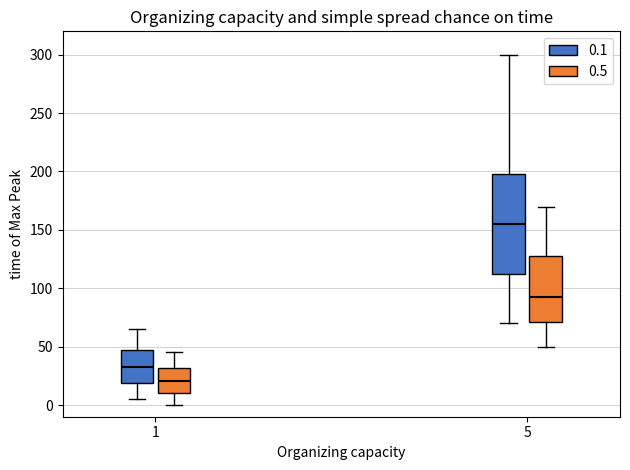

Reading left to right, transcribe this box plot: for each box, give where its median line is, the range the box spans, and where its two whiskers end, as read against the y-axis. The values are not printed on the chart, so give them approximately, as read against the axis.

1 (0.1): median 35, box 20 to 45, whiskers 5 to 65
1 (0.5): median 20, box 10 to 30, whiskers 0 to 45
5 (0.1): median 155, box 115 to 200, whiskers 70 to 300
5 (0.5): median 95, box 70 to 130, whiskers 50 to 170